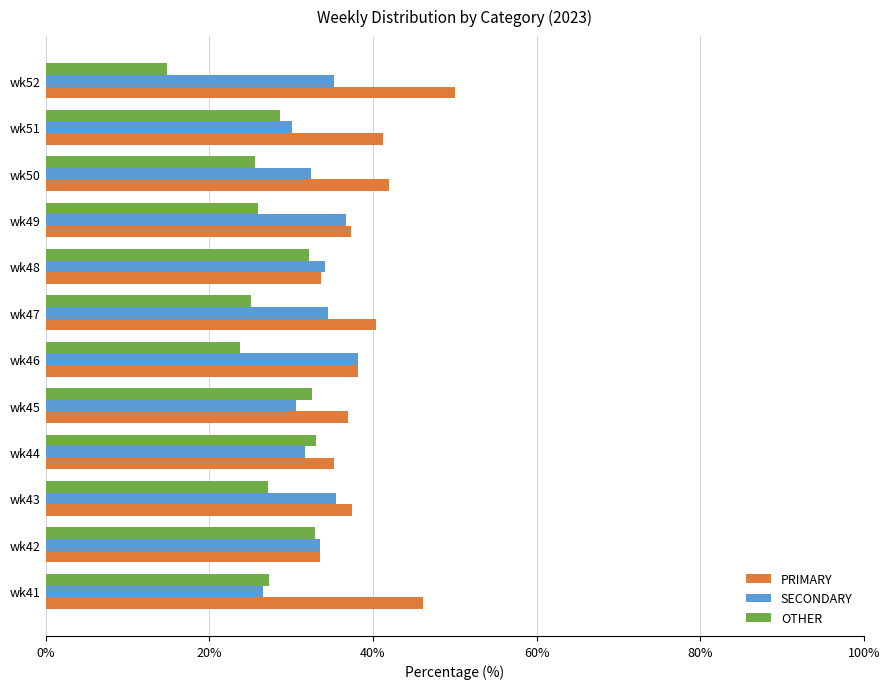

List the series in order of their peak value, highest first.

PRIMARY, SECONDARY, OTHER